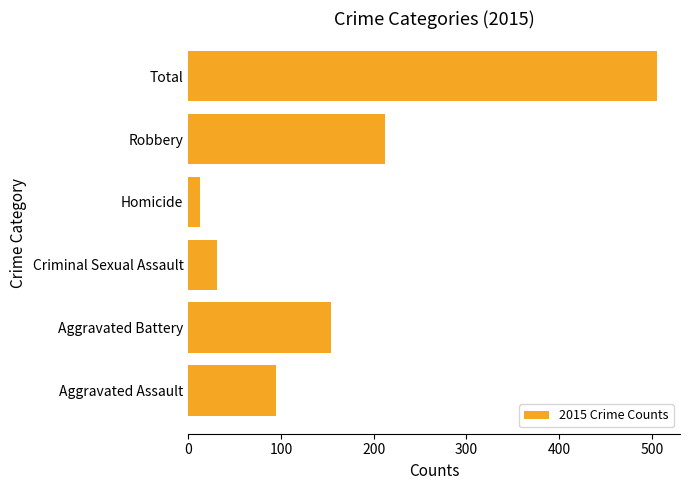

Which has a higher value, Aggravated Battery or Criminal Sexual Assault?

Aggravated Battery